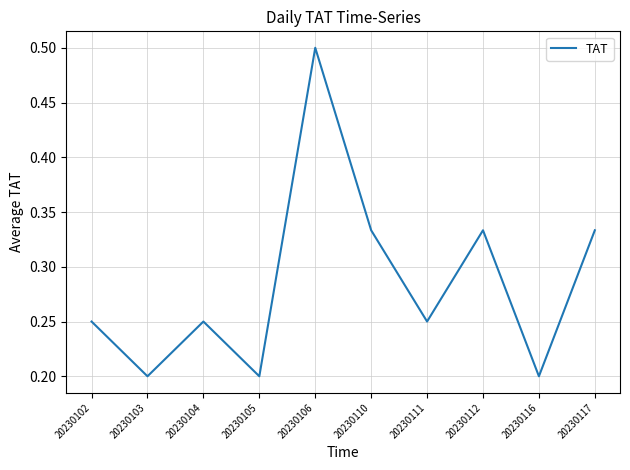

Is it true that the value at 20230105 is 0.1?

False